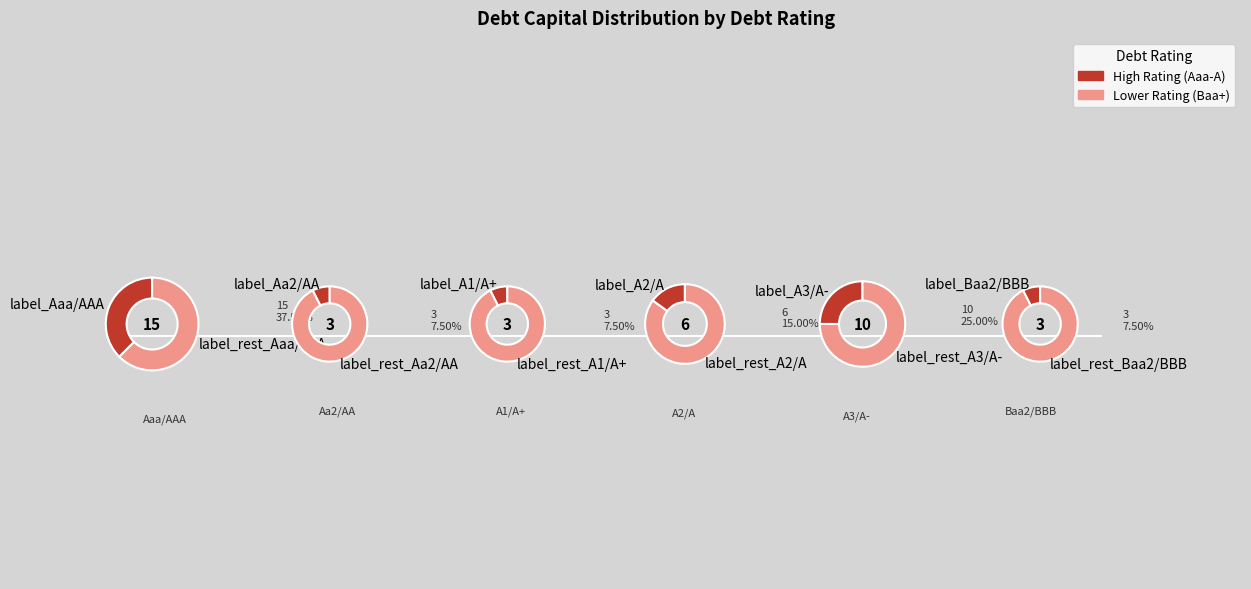

How many segments does this pie chart have?

6